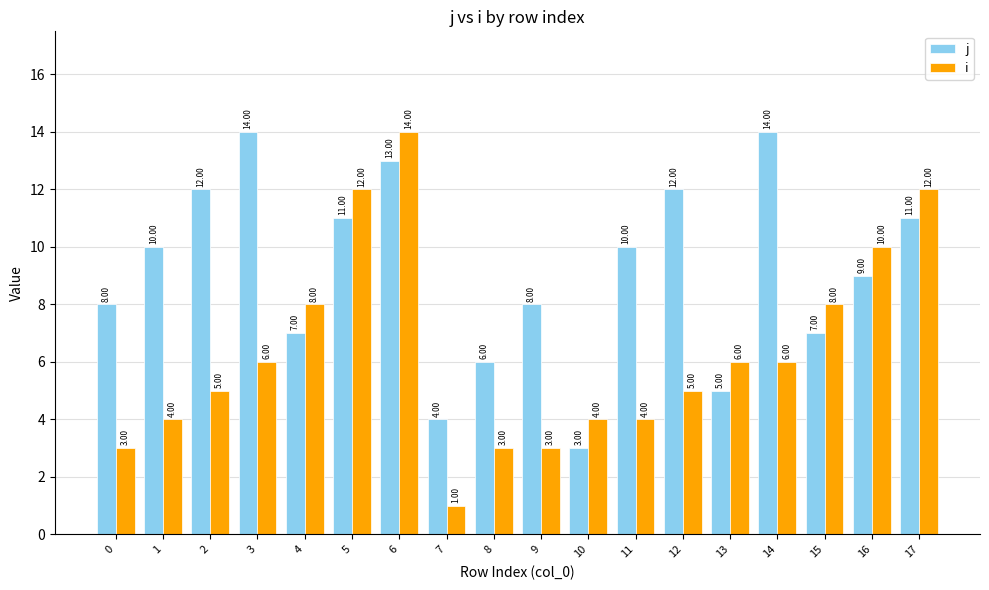

Which series has the widest spread of values?

i